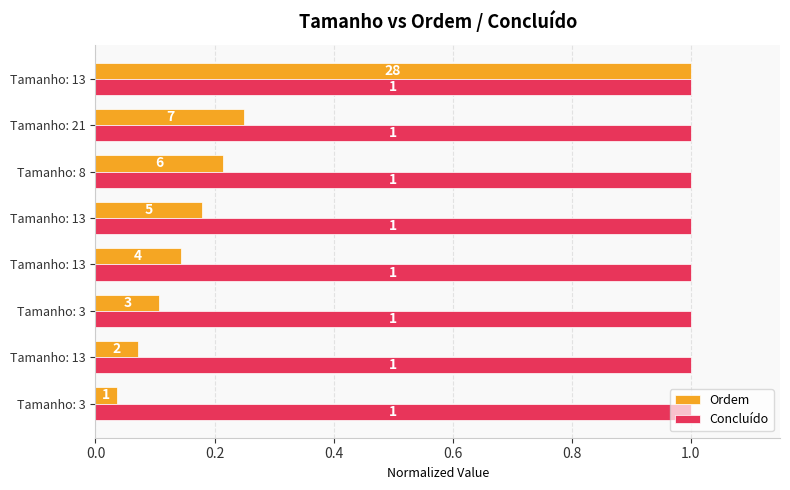

How many series are shown in this chart?

2